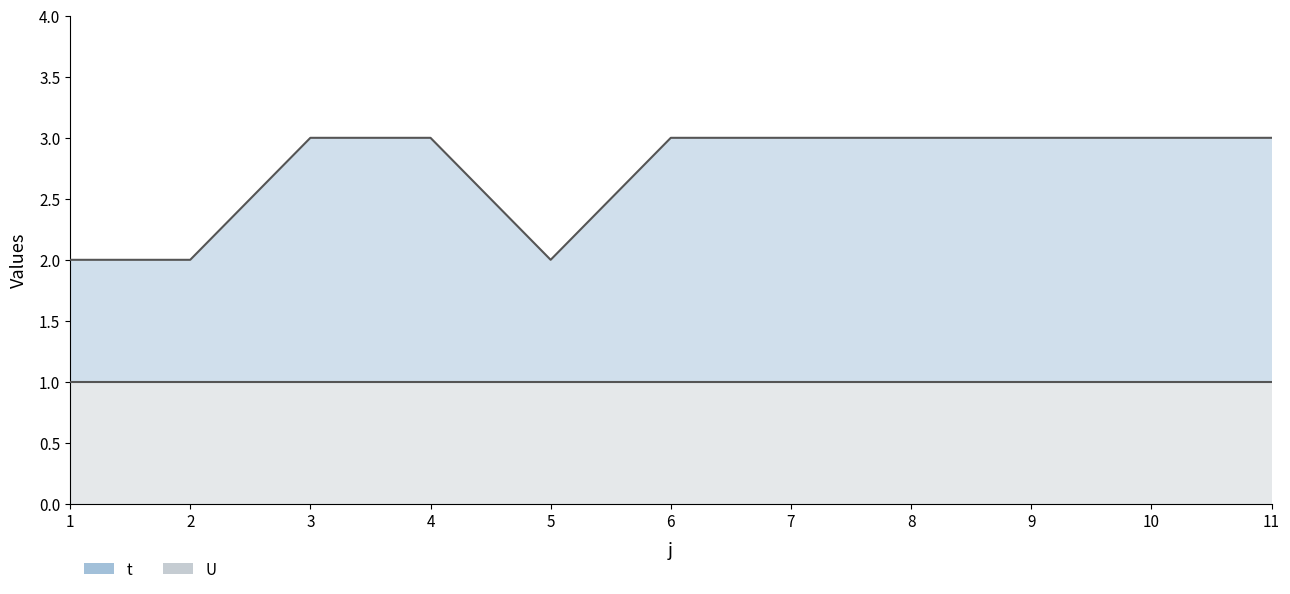

Count the number of categories in the chart.

11